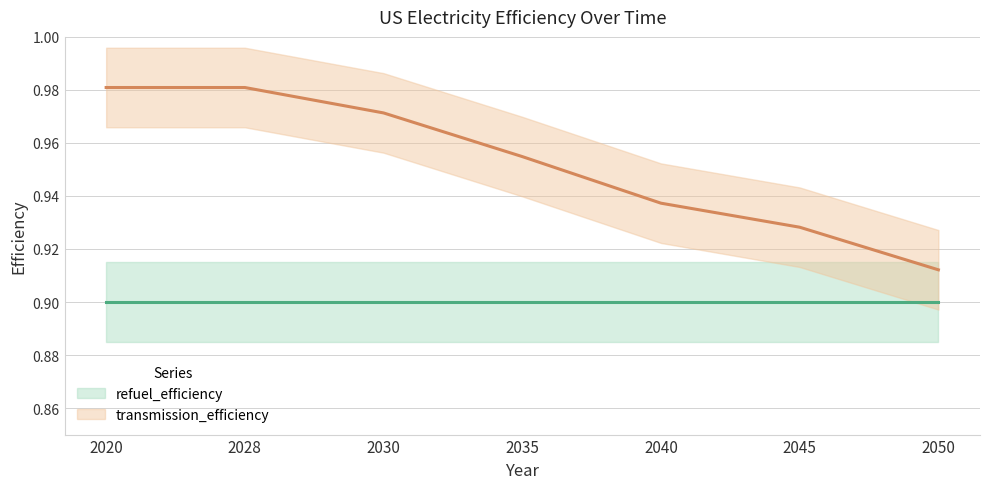

What is the difference between the values at 2028 and 2050?

0.1